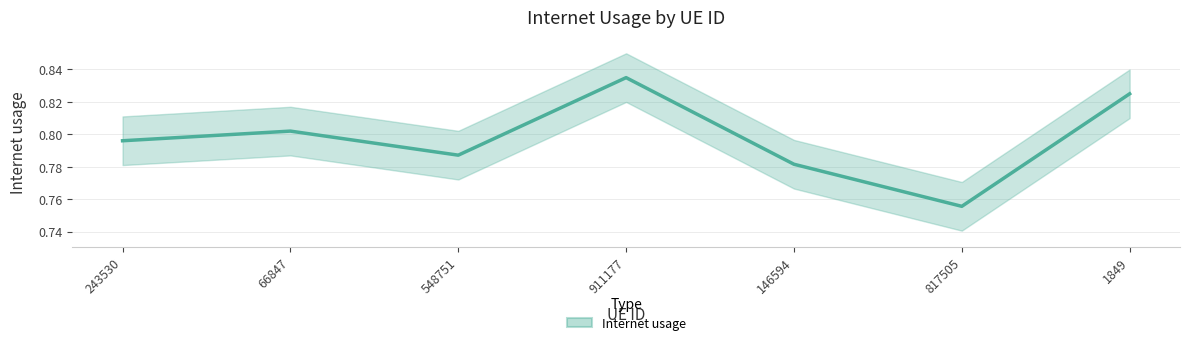

True or false: the data shows 0.8 at 548751.

True